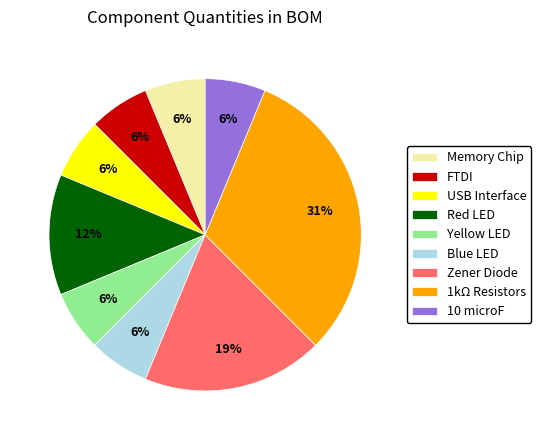

Is Yellow LED the majority of the pie?

No